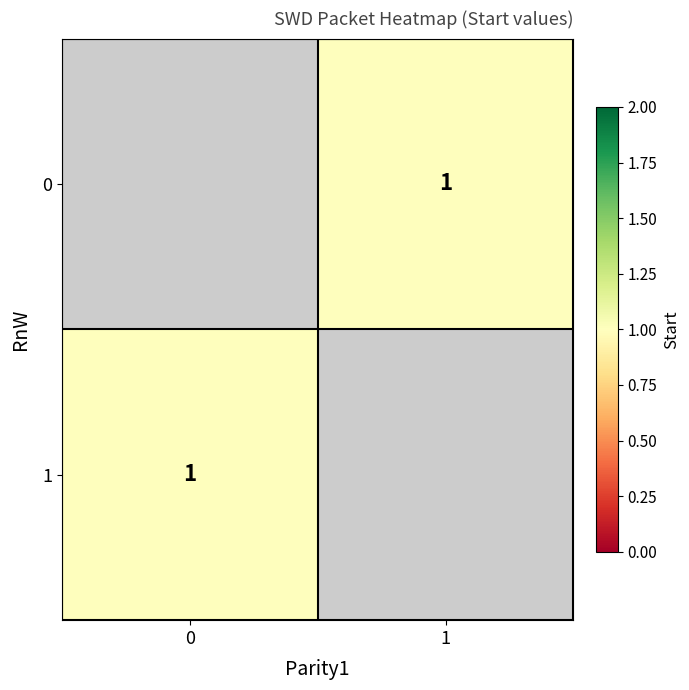

What is the highest value of the 1 series?

1.0